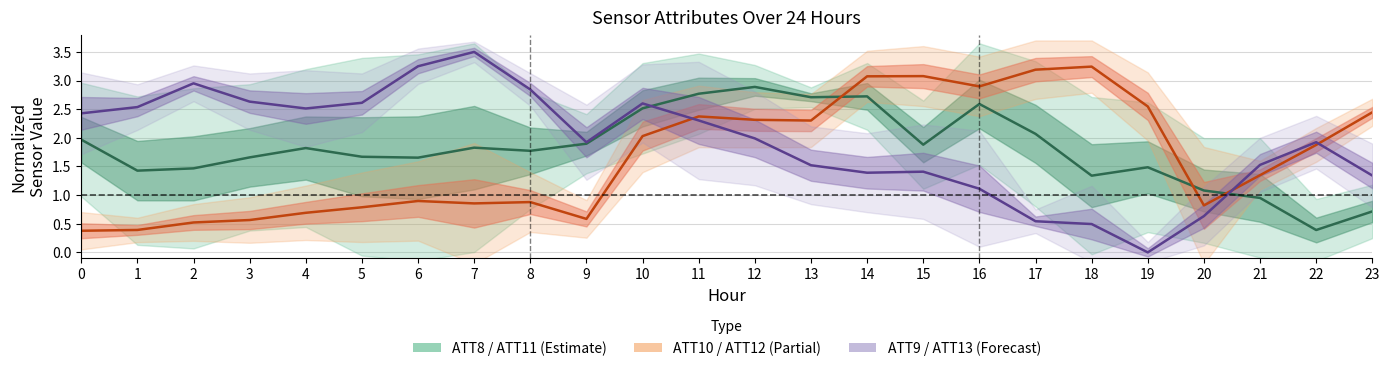

Is it true that ATT10 equals 1.5 at 6?

False